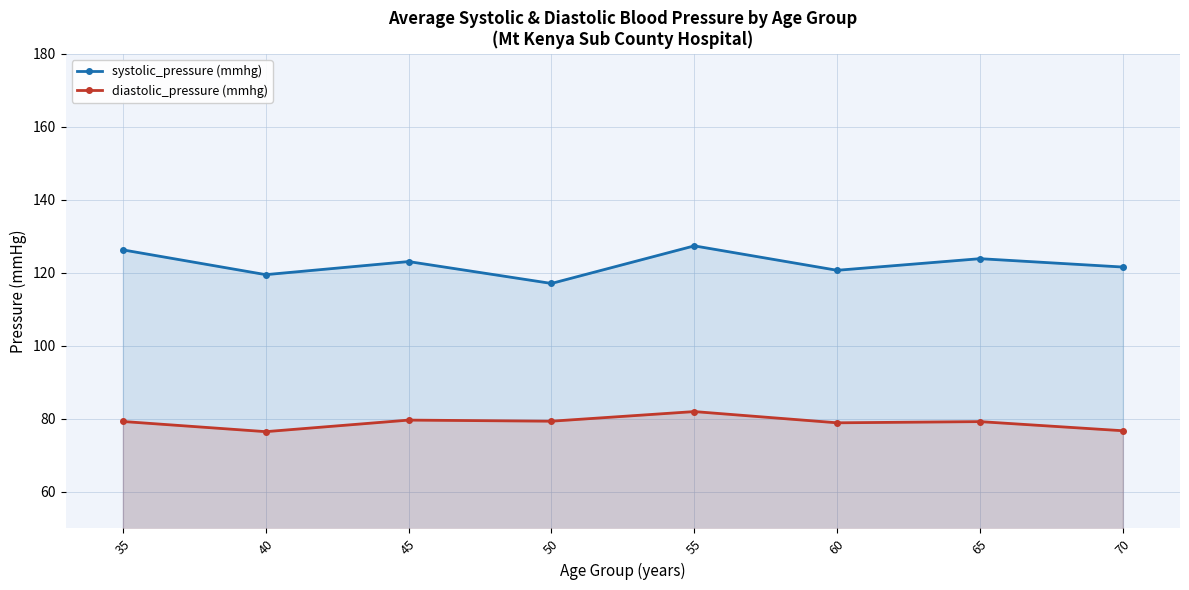

Reading left to right, transcribe all the data shown in this chart.

systolic_pressure (mmhg): 126.3	119.5	123.1	117.1	127.4	120.7	123.9	121.6
diastolic_pressure (mmhg): 79.3	76.5	79.7	79.4	82.0	78.9	79.2	76.8